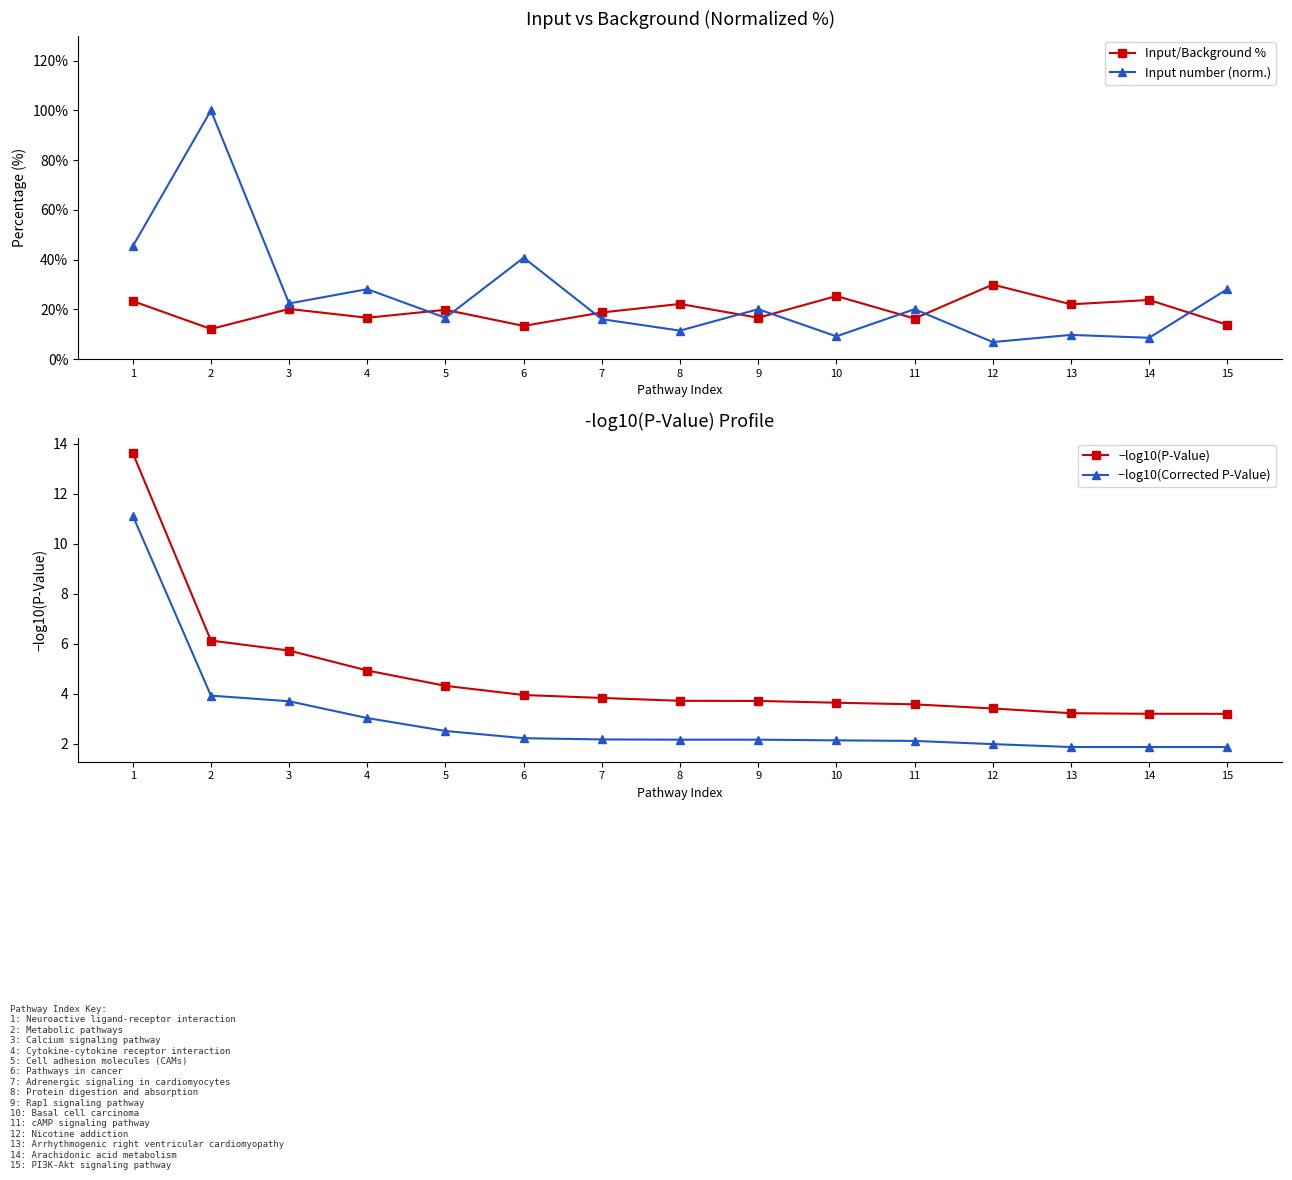

Which series has the widest spread of values?

Input number (norm.)